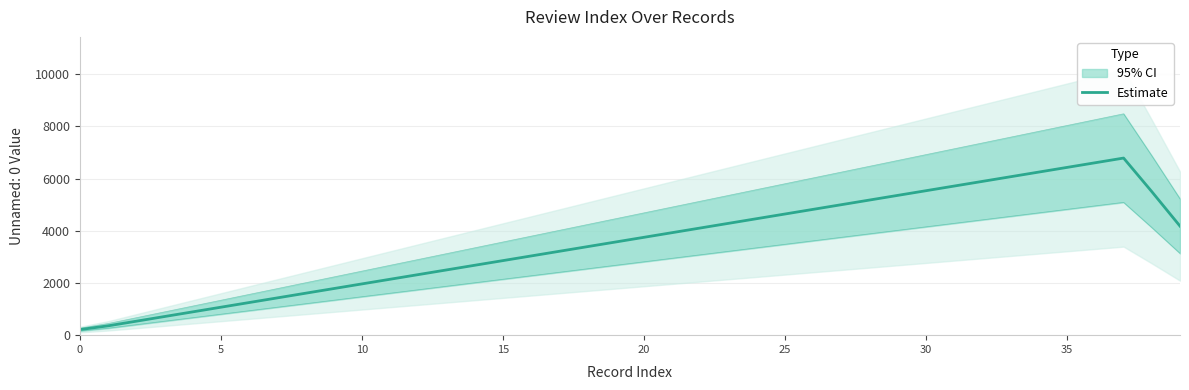

How many interior local peaks (higher than both neighbors) does the data have?

1